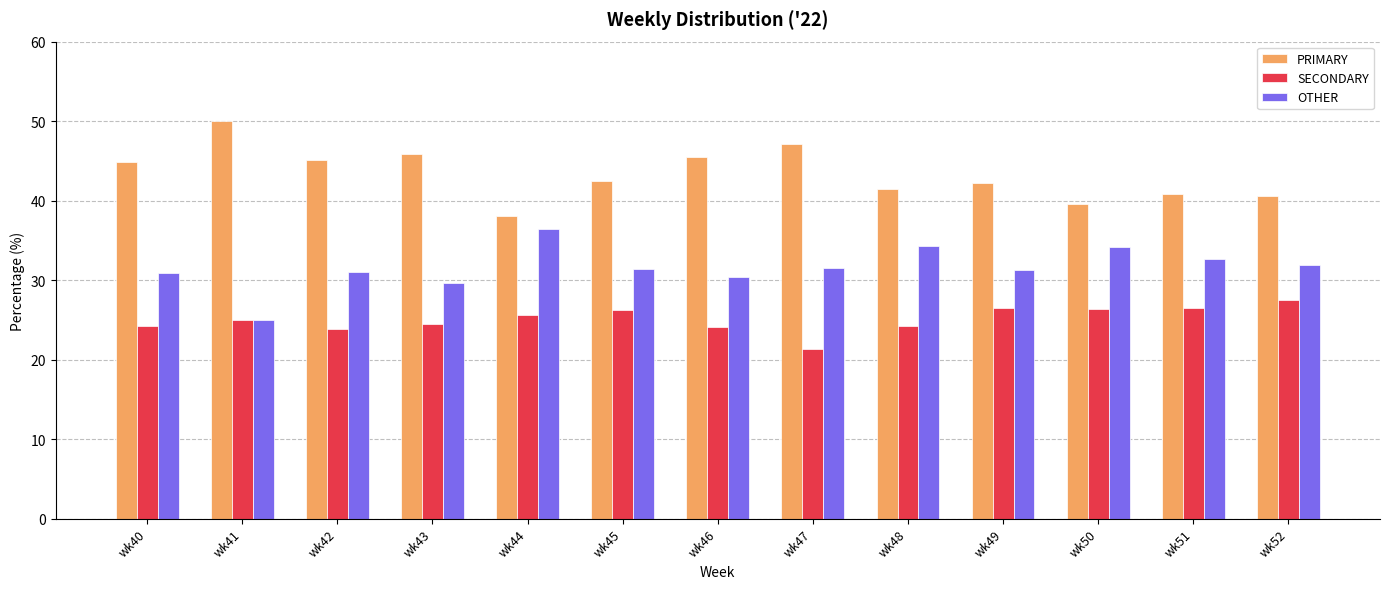

The value of OTHER at wk52 is 31.9. True or false?

True